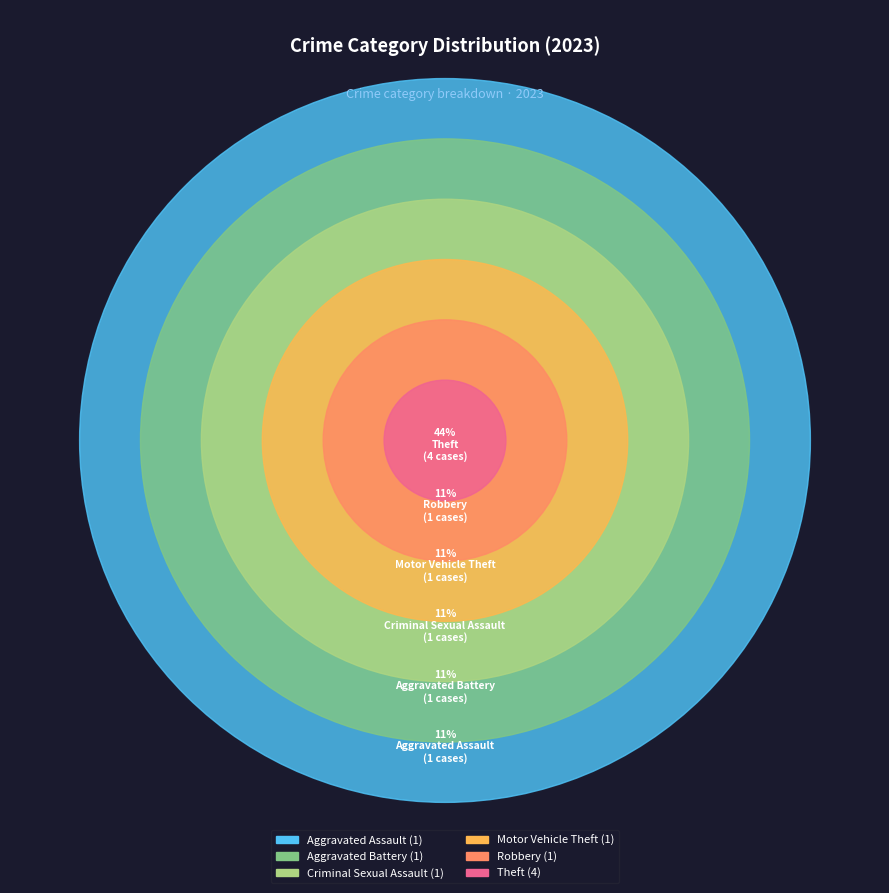

How much of the chart is everything except Criminal Sexual Assault?

88.9%